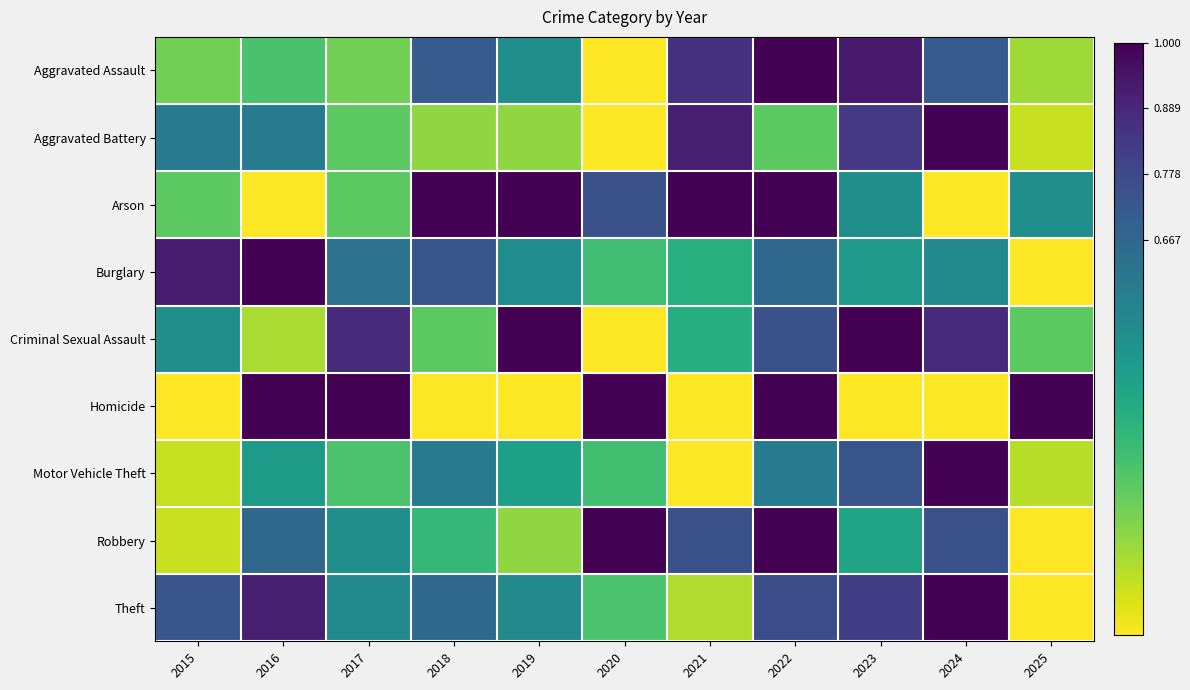

At which category is the sum across all series the highest?

2022